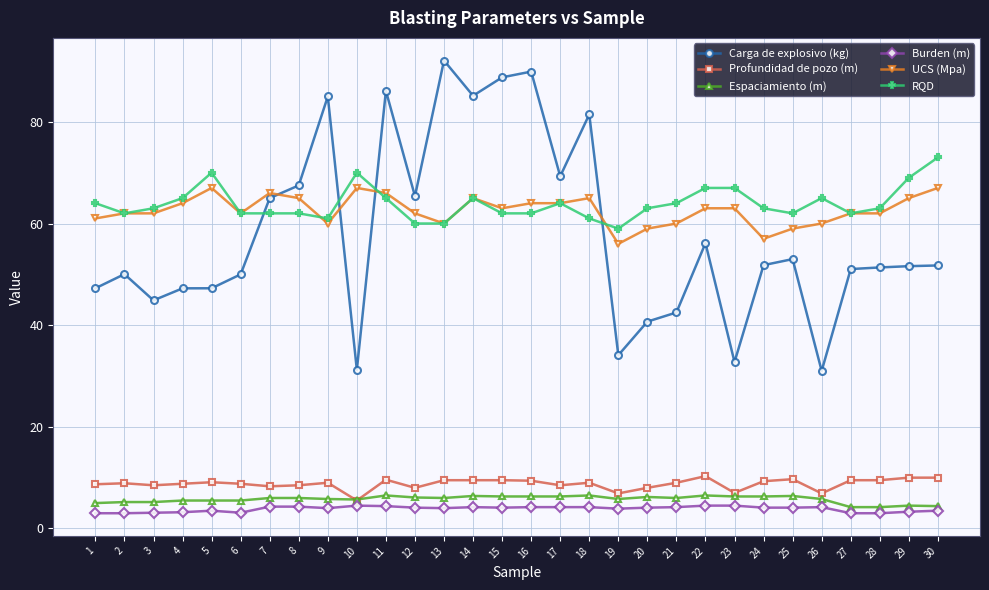

Between 4 and 17, which series saw the biggest shift?

Carga de explosivo (kg)